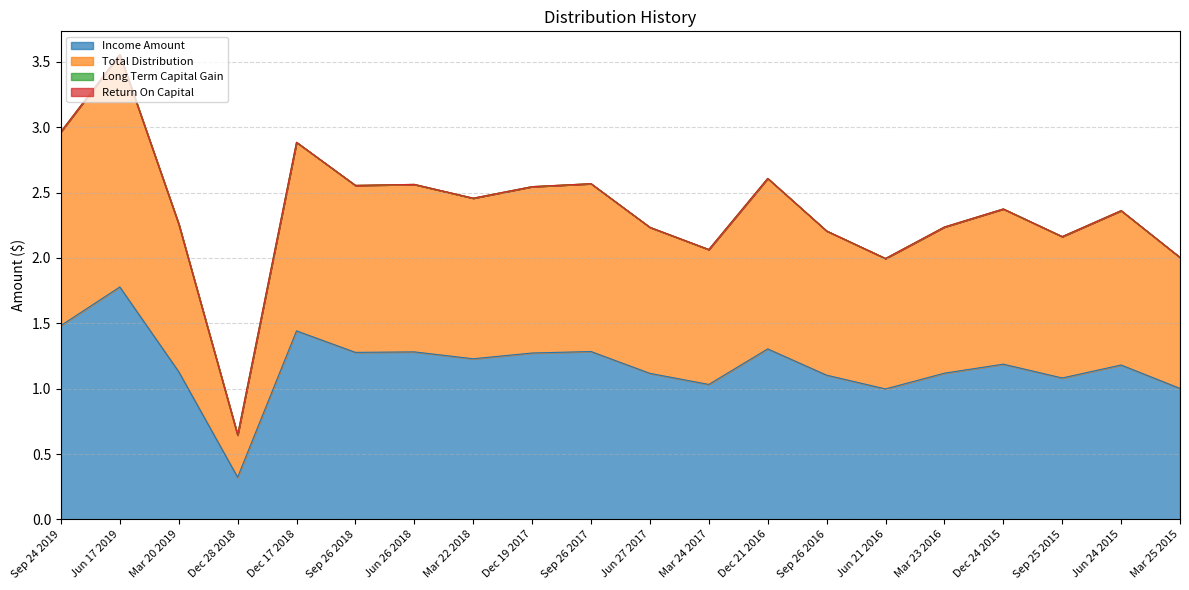

What is the difference between the maximum and minimum values in the Income Amount series?

1.5